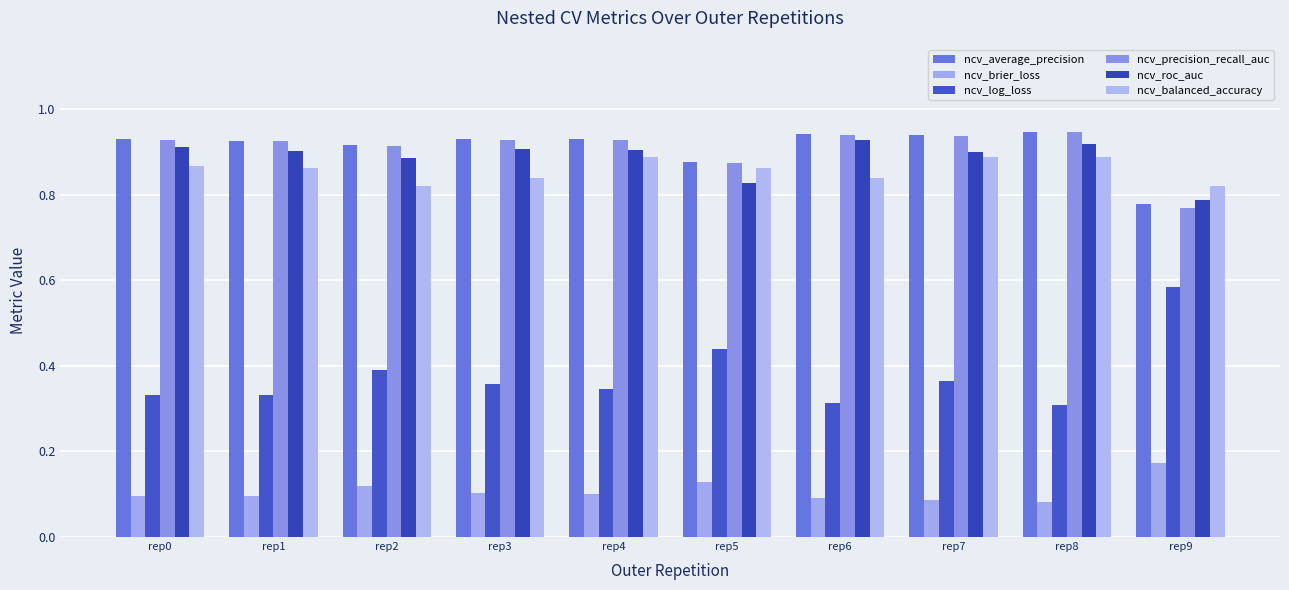

Count the number of categories in the chart.

10